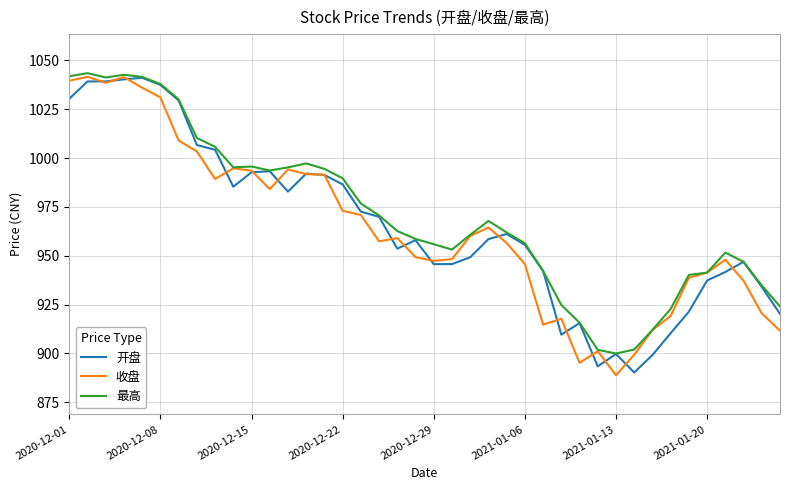

What is the highest value of the 收盘 series?

1041.6